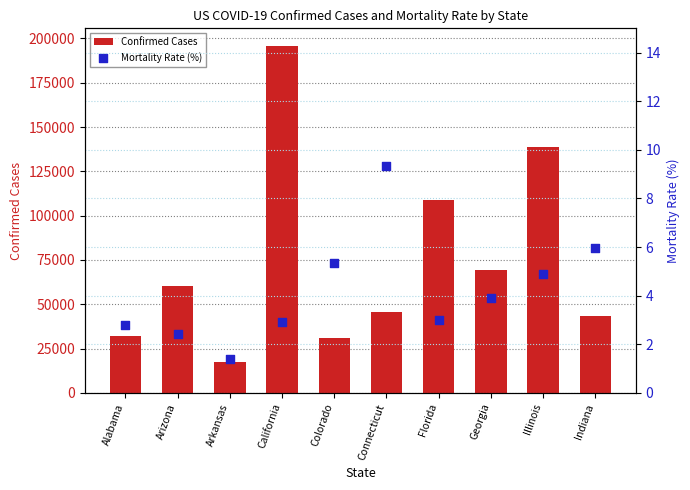

What is the total value across all series at Georgia?

69384.9